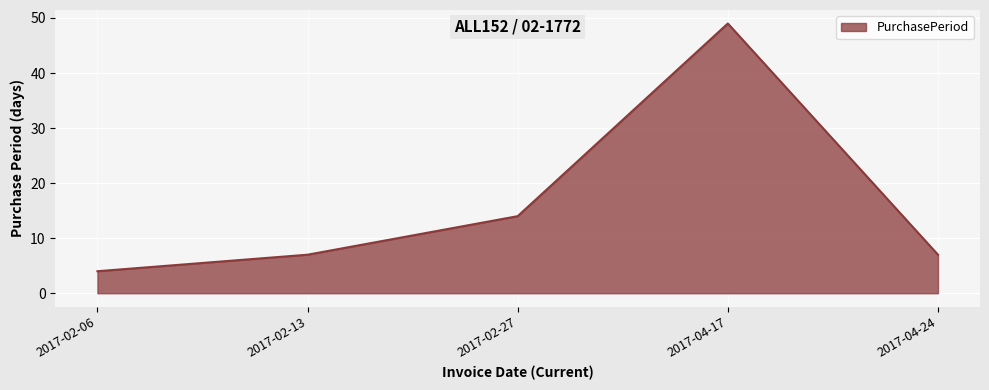

What is the sum of all values?

81